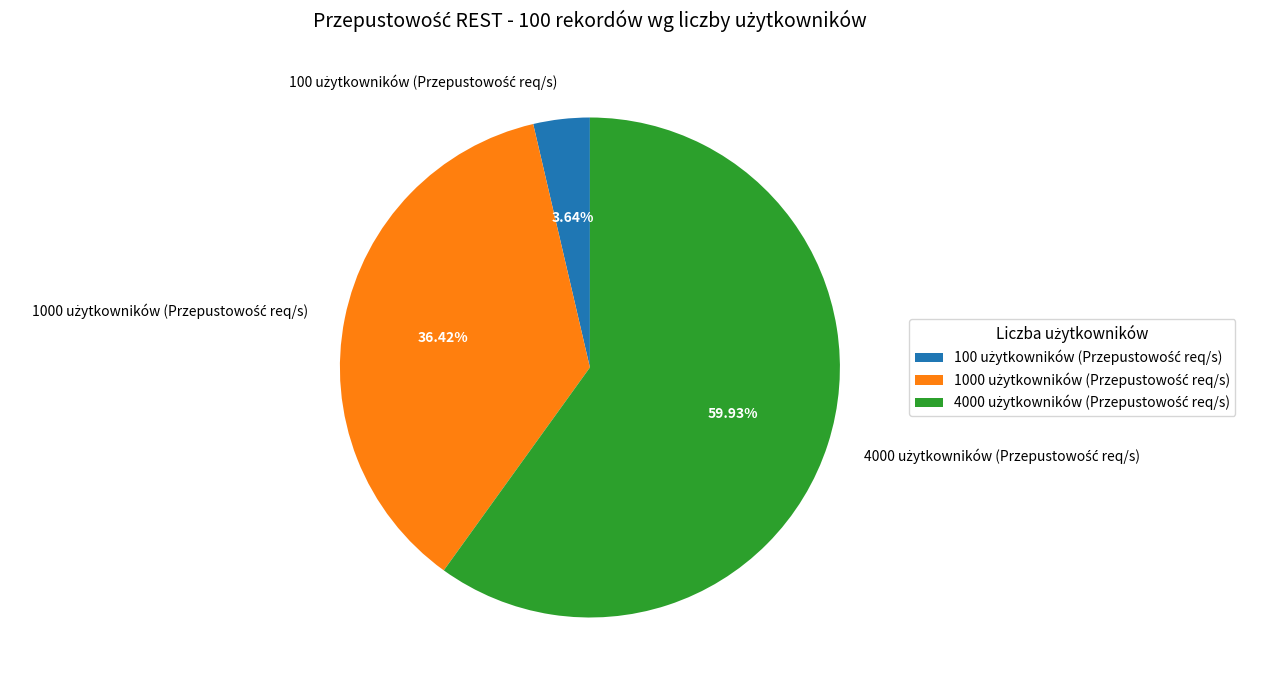

Does any single category account for the majority?

Yes